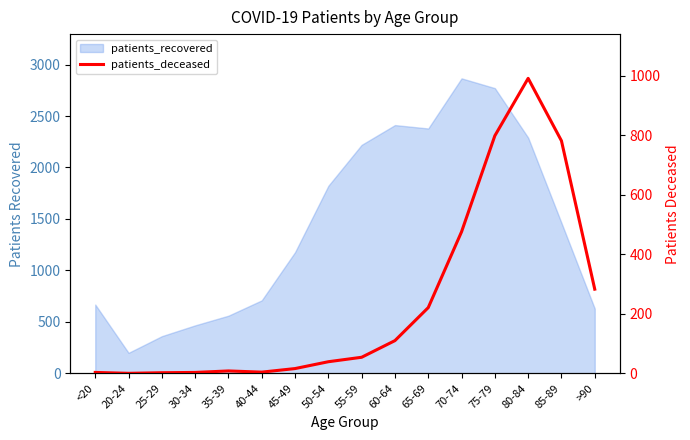

How many points are higher than both their immediate neighbors (excluding endpoints)?

2